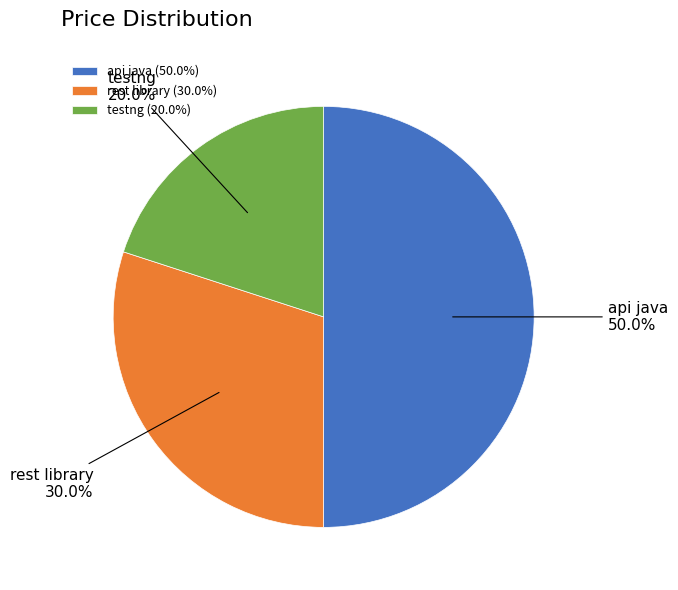

Is testng the majority of the pie?

No